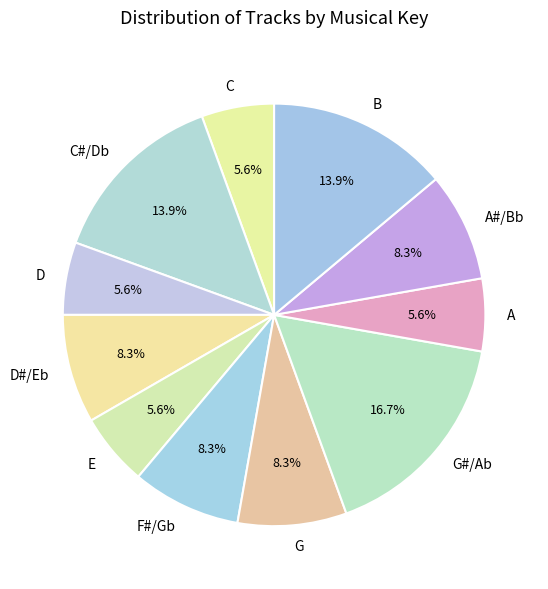

To the nearest percent, what is the average slice percentage?

9%